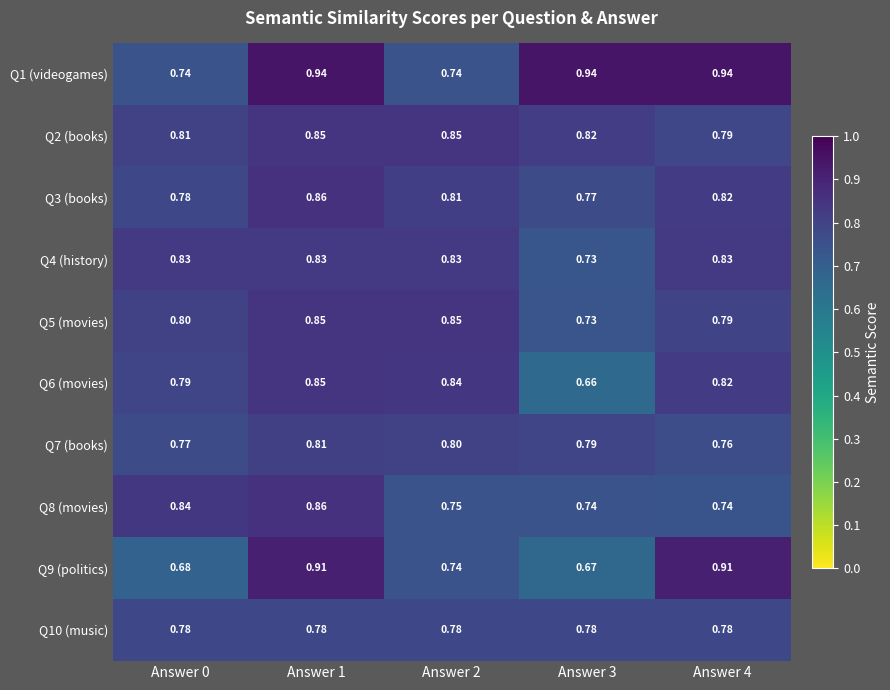

Is the value of Q4 (history) at Answer 3 greater than the value of Q1 (videogames) at Answer 0?

No